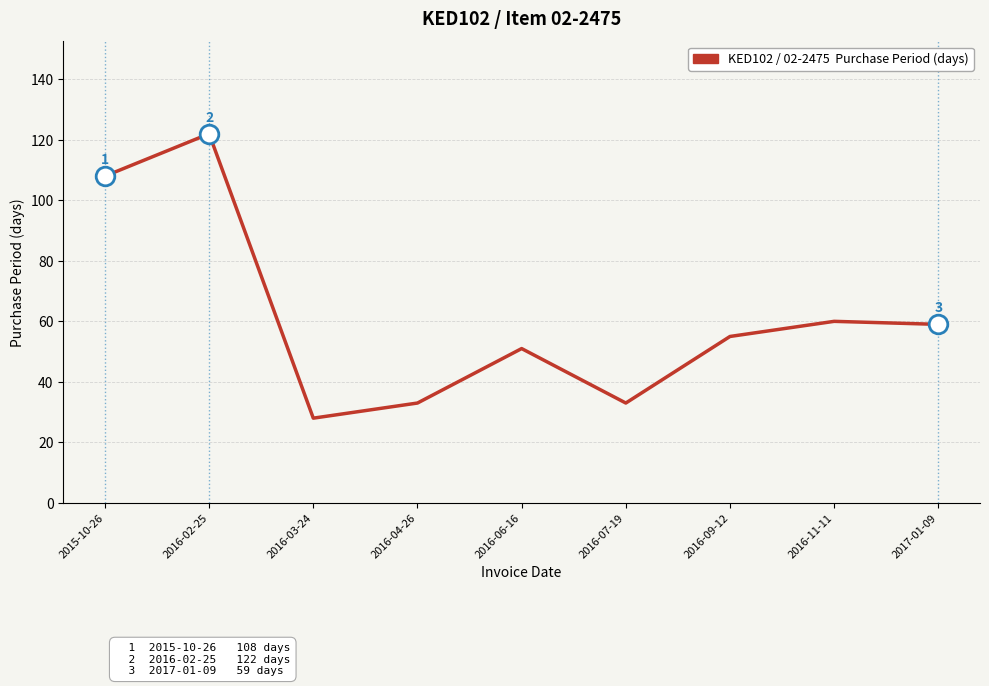

Which has a higher value, 2016-03-24 or 2017-01-09?

2017-01-09